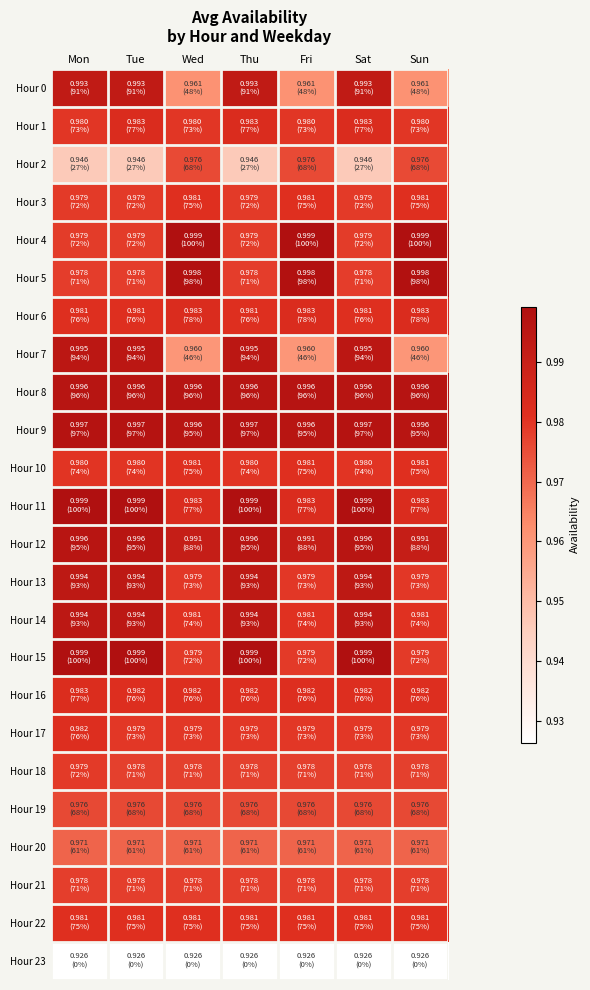

What is the greatest value displayed?

1.0